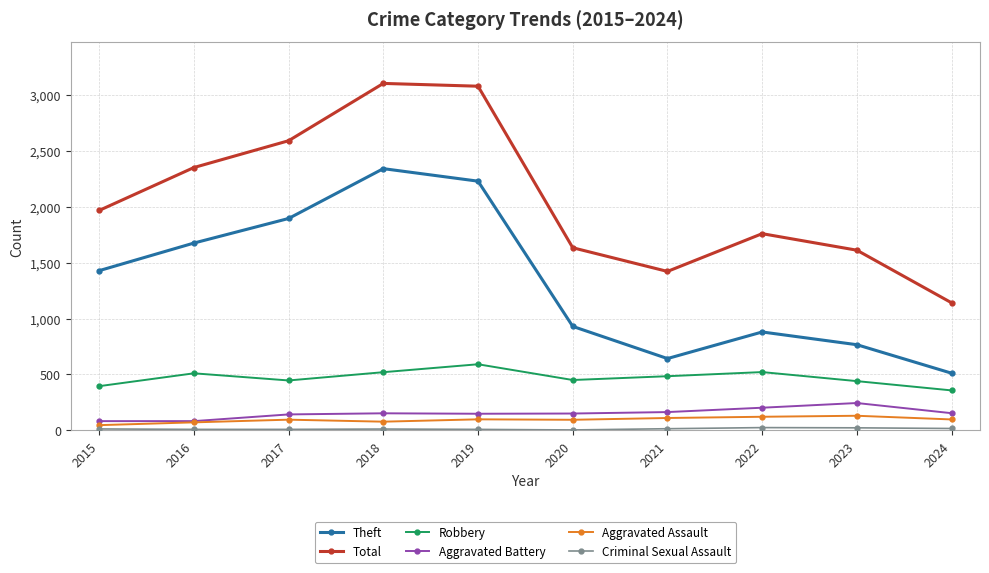

Does the chart have visible grid lines?

Yes